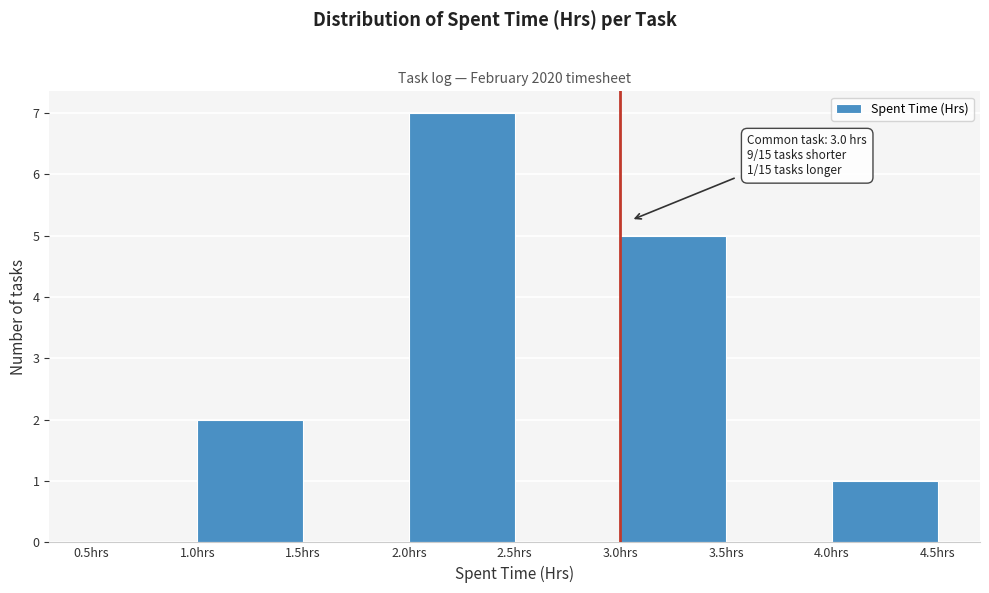

Which range on the x-axis has the tallest bar?

2.0 to 2.5